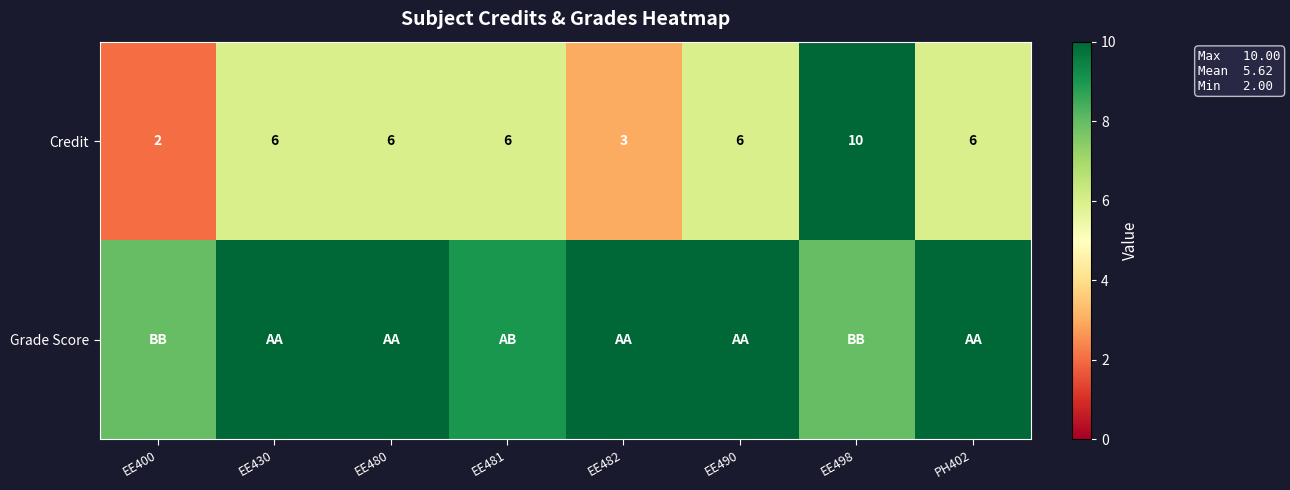

What is the sum of the Credit values at PH402 and EE400?

8